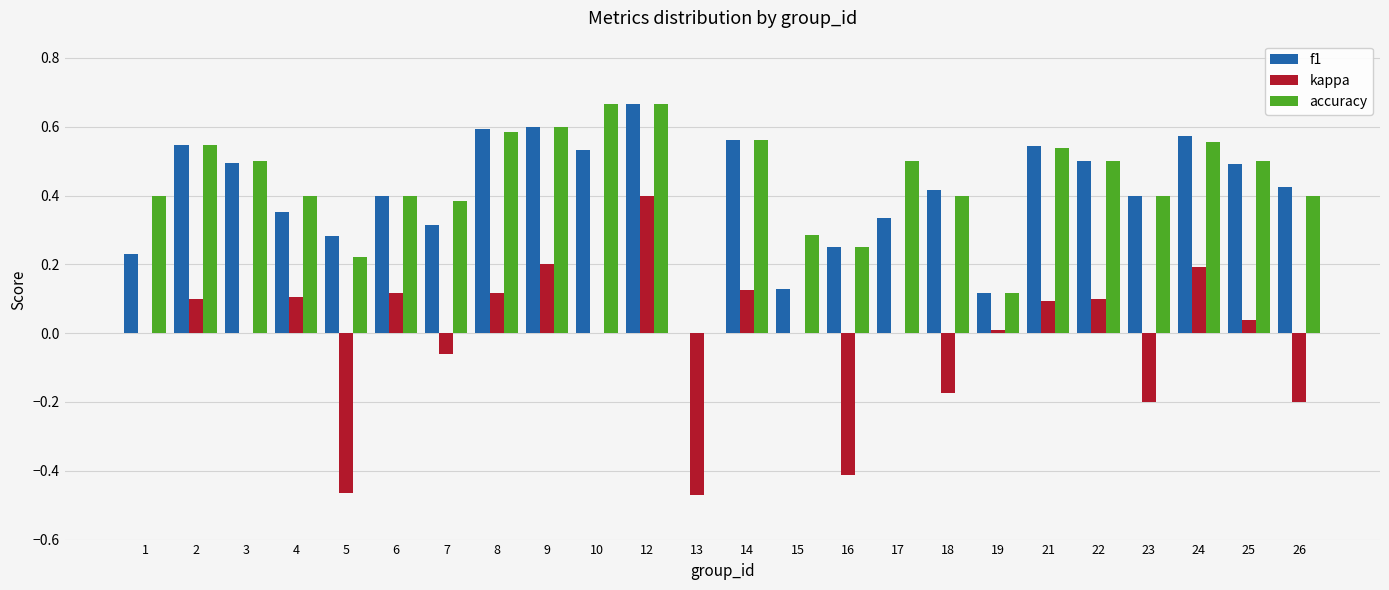

How many series are shown in this chart?

3